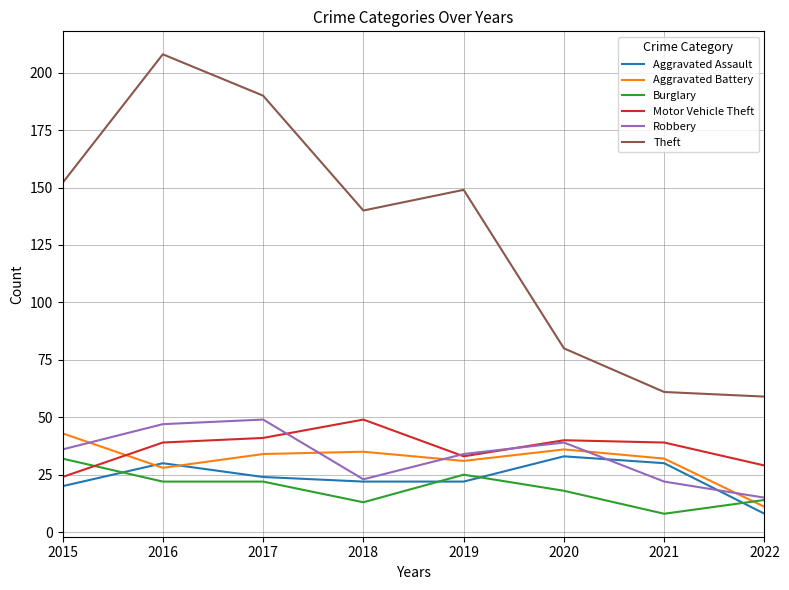

Read the Theft value at 2021.

61